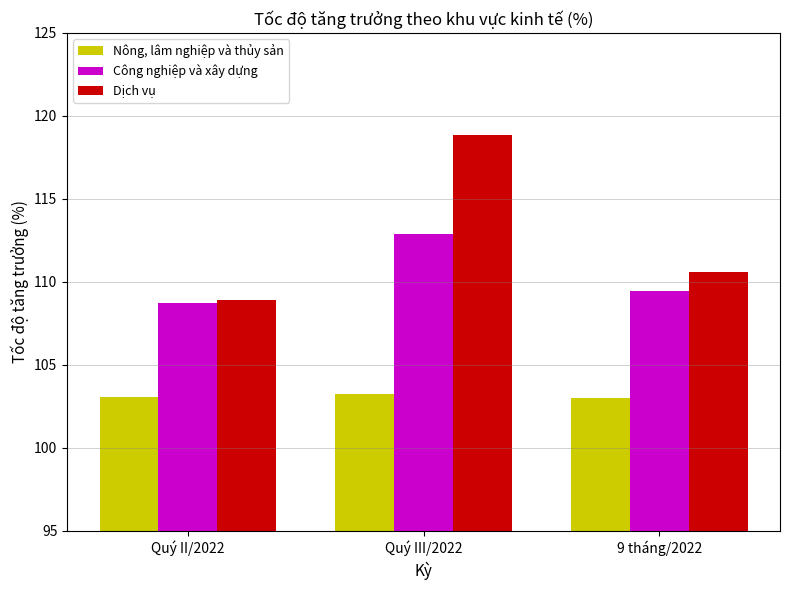

What is the maximum value for Dịch vụ?

118.9